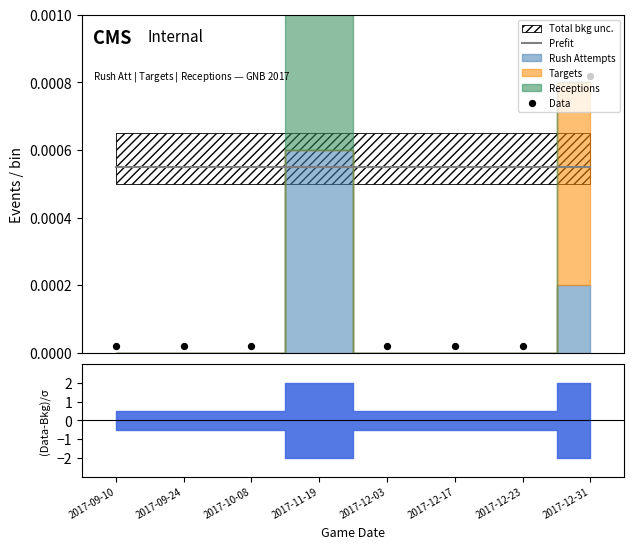

Which series has the largest total across all categories?

Prefit